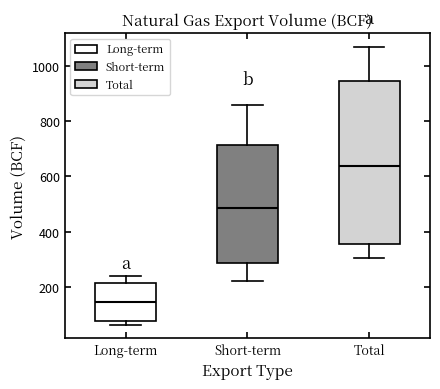

Reading left to right, transcribe this box plot: for each box, give where its median line is, the range the box spans, and where its two whiskers end, as read against the y-axis. The values are not printed on the chart, so give them approximately, as read against the axis.

Long-term: median 140, box 80 to 220, whiskers 60 to 240
Short-term: median 480, box 280 to 720, whiskers 220 to 860
Total: median 640, box 360 to 940, whiskers 300 to 1060